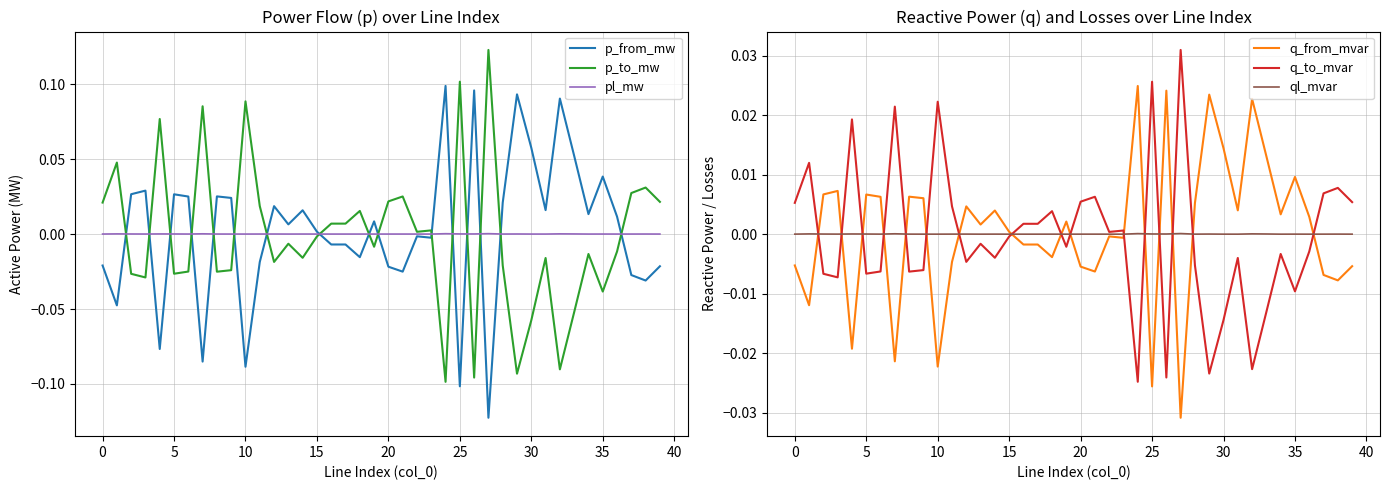

Which category has the lowest value in the q_to_mvar series?

24